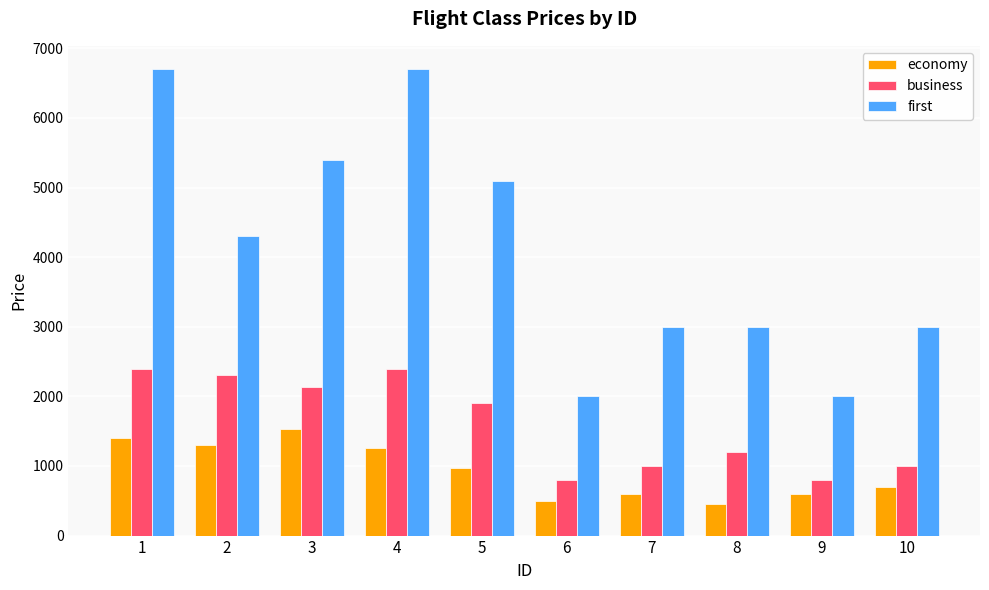

True or false: economy has a value of 700 at 10.

True